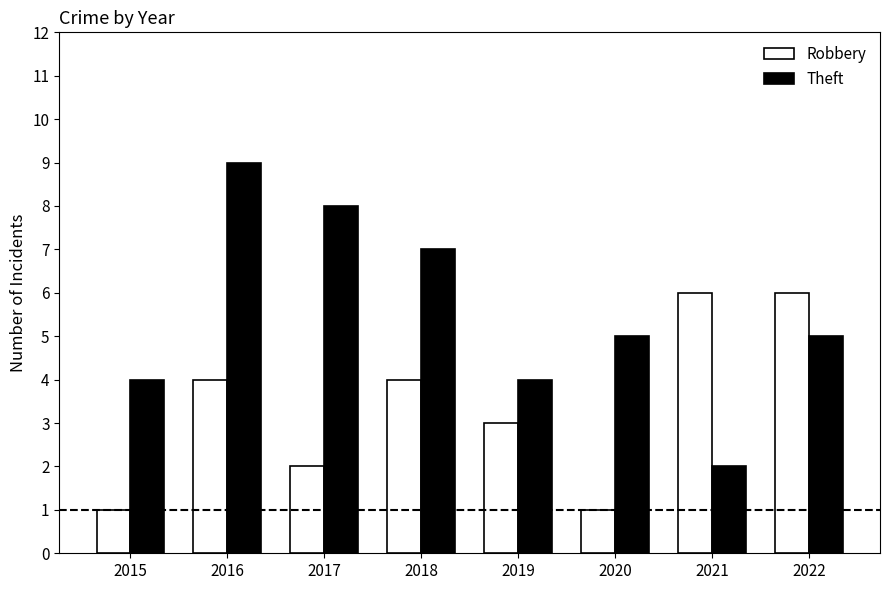

What is the difference between the second highest and minimum values in the Theft series?

6